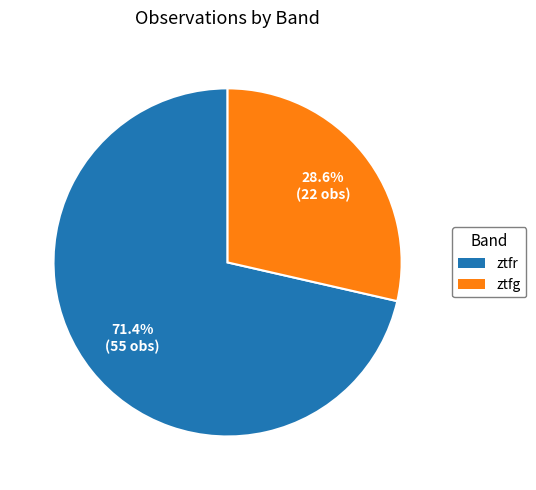

Is there any slice that represents more than half of the pie?

Yes